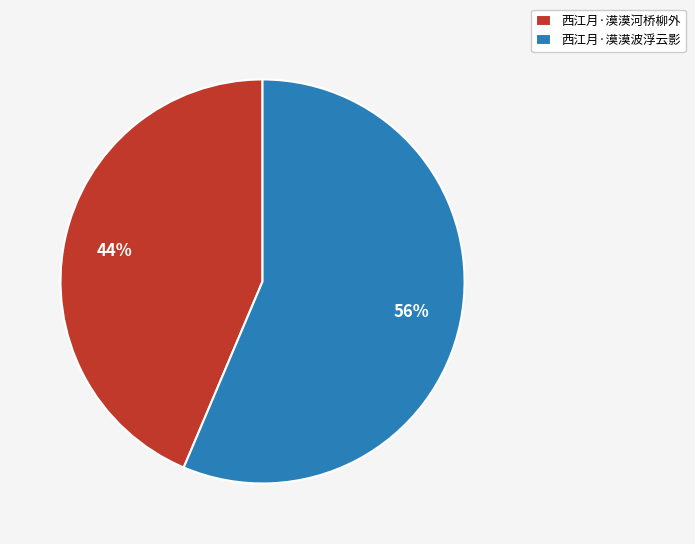

Is it true that 西江月·漠漠波浮云影 is 56% of the pie?

True